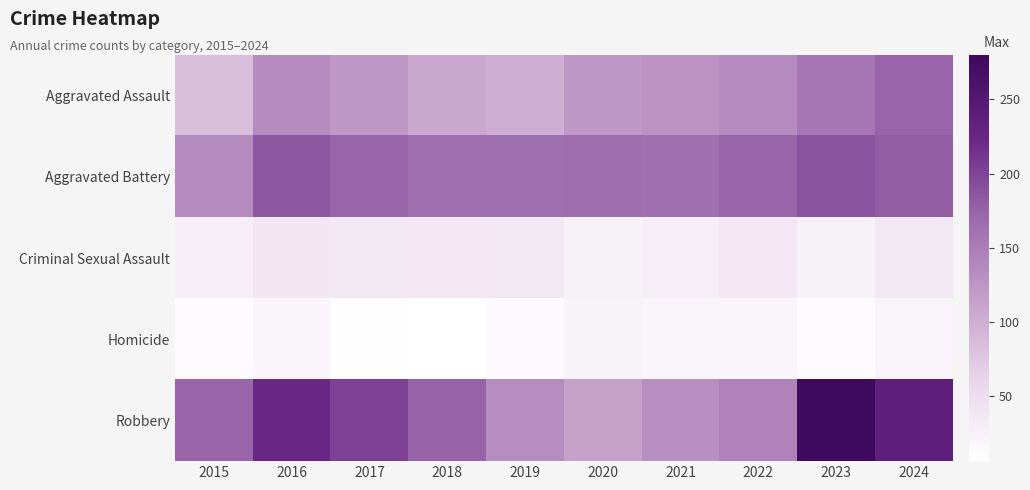

Between 2021 and 2015, which is larger?

2021